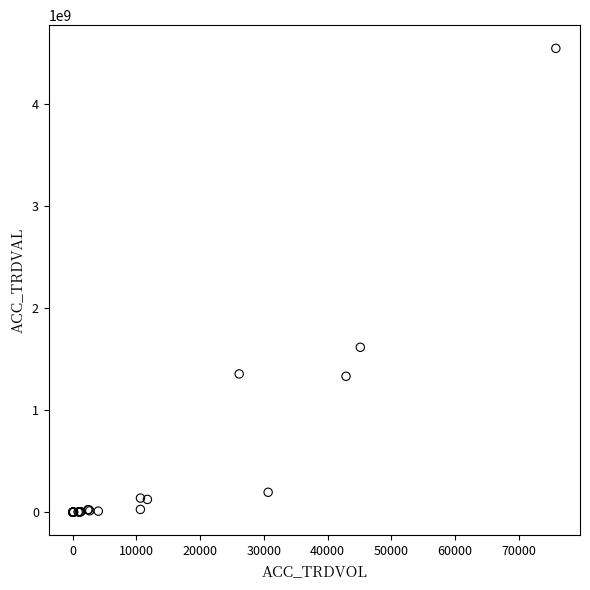

What Y value in the scatter plot is closest to 2275411250?

1617840000